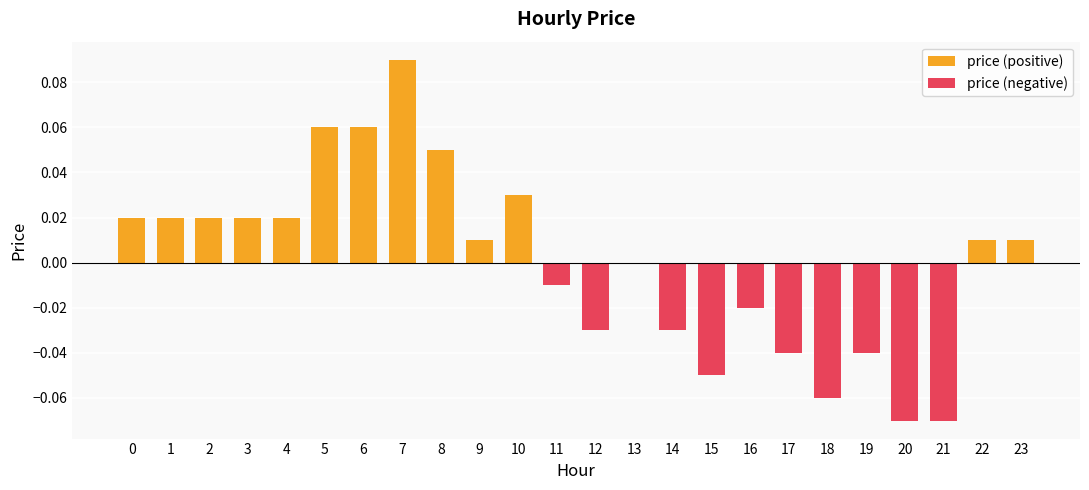

What is the maximum value shown in the chart?

0.1